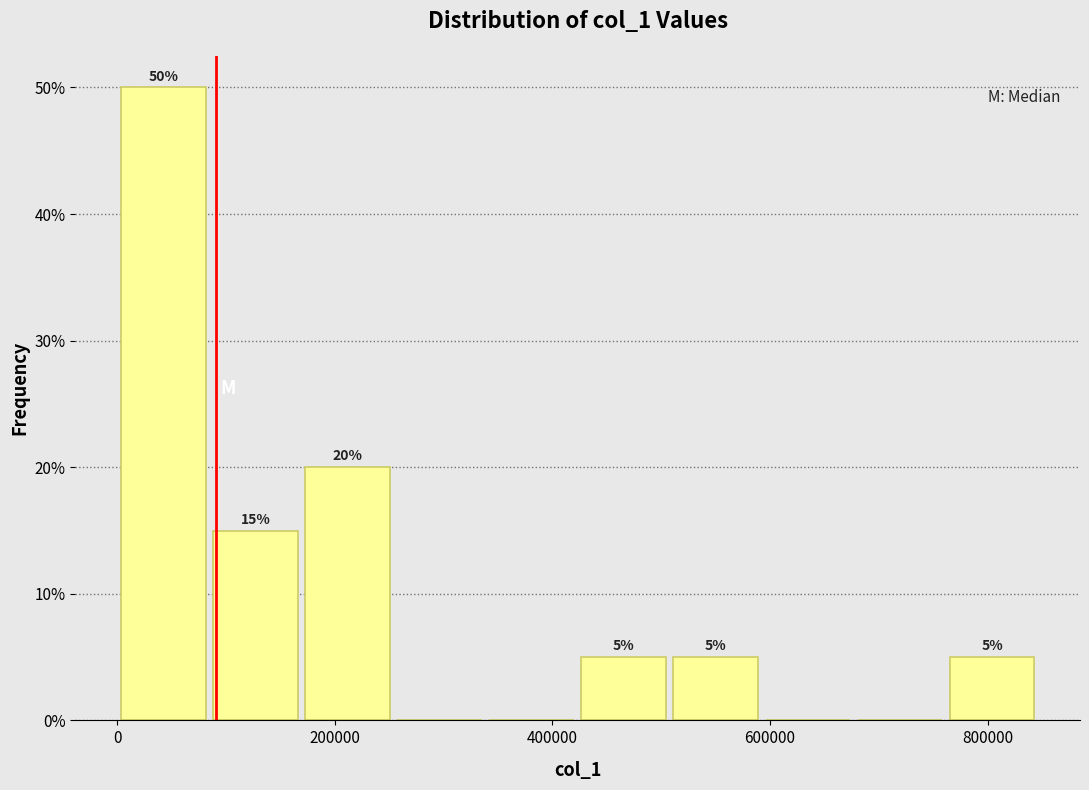

Which range on the x-axis has the tallest bar?

0 to 80000